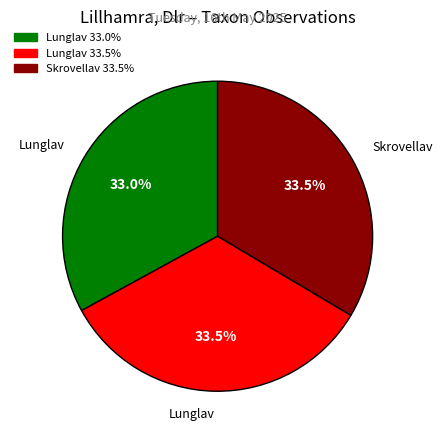

Is there any slice that represents more than half of the pie?

No